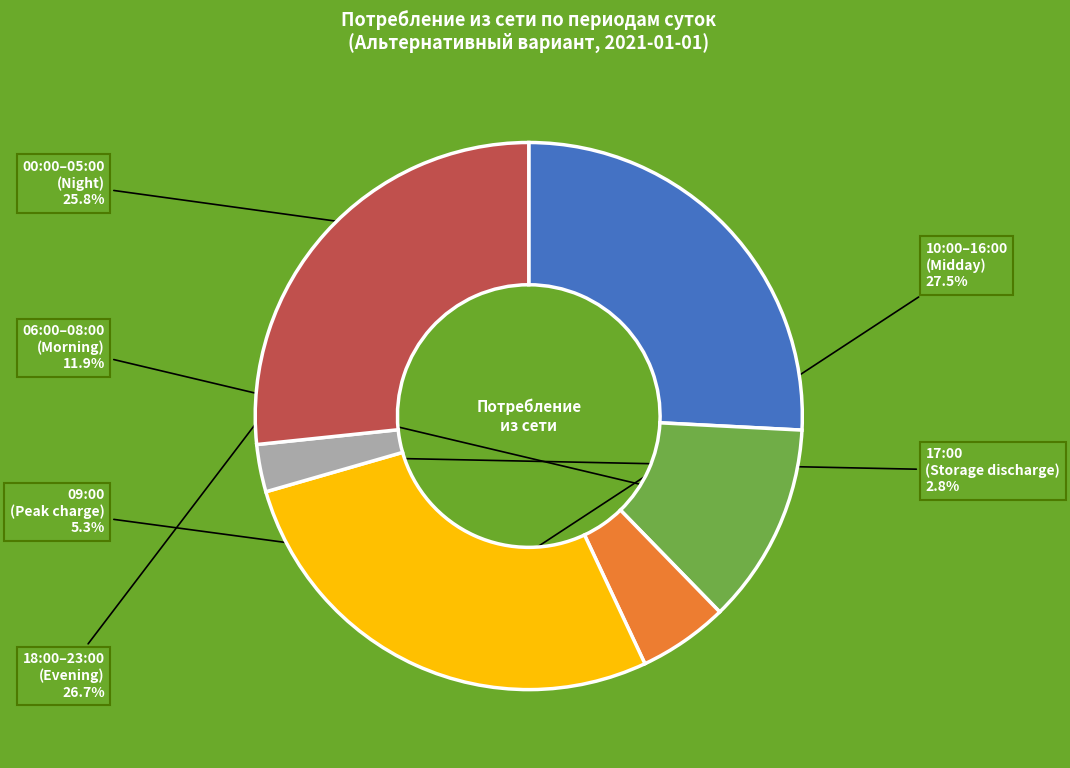

Does any single category account for the majority?

No